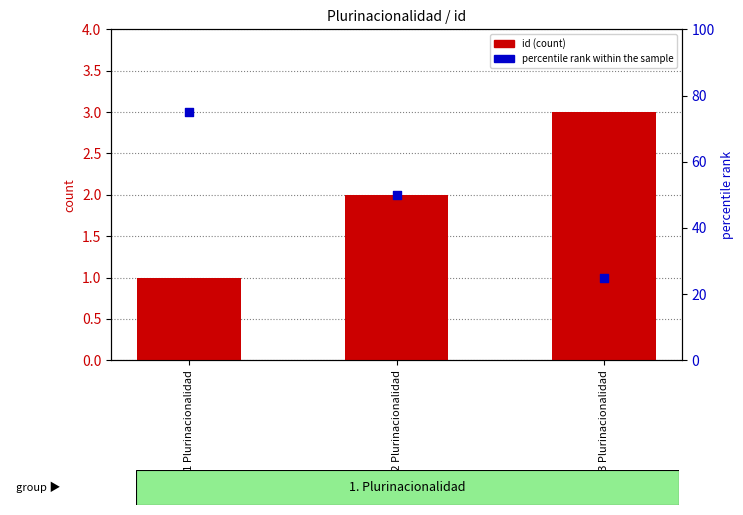

Which series contains the lowest Y value?

id (count)